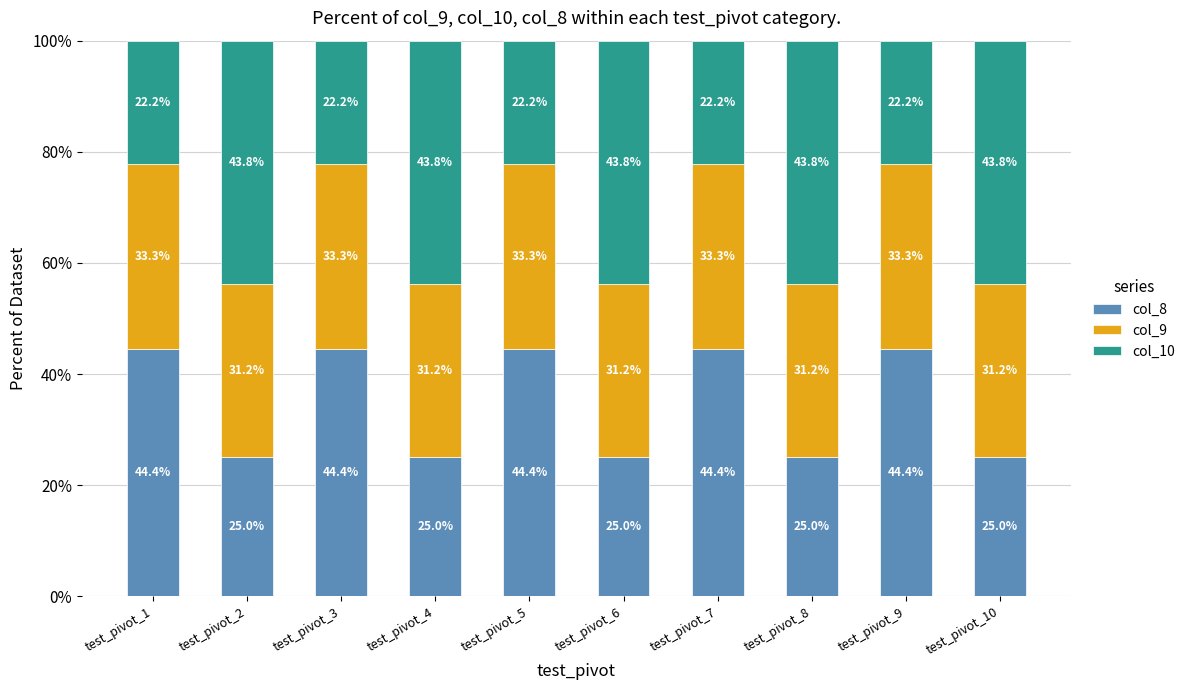

What is the sum of all col_8 values?

347.2